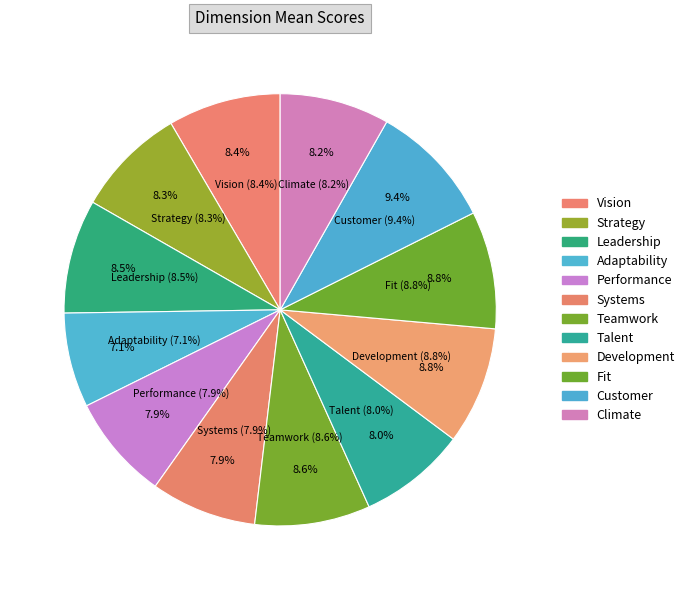

How many segments does this pie chart have?

12